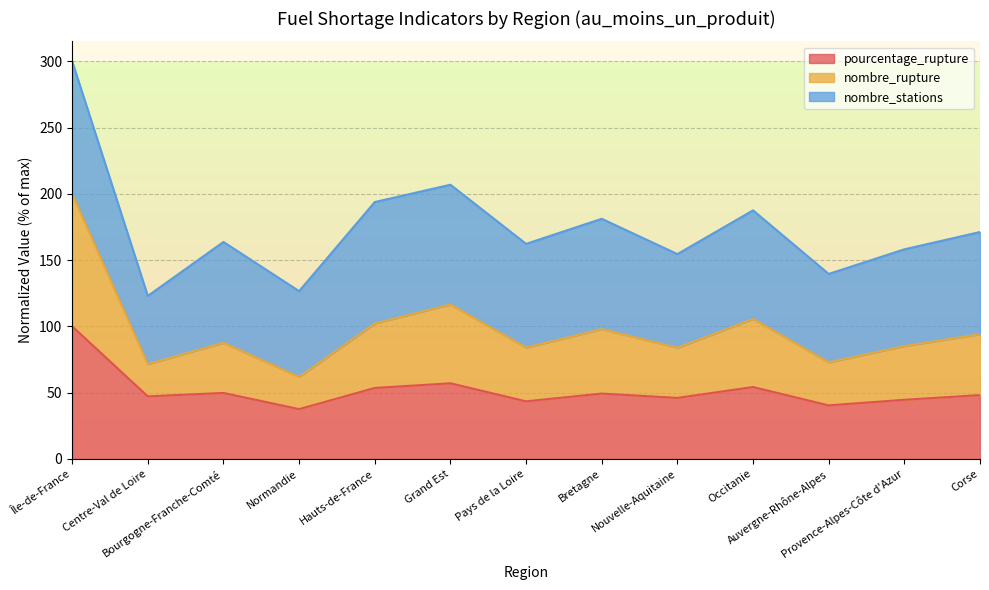

How many lines are shown in the chart?

3